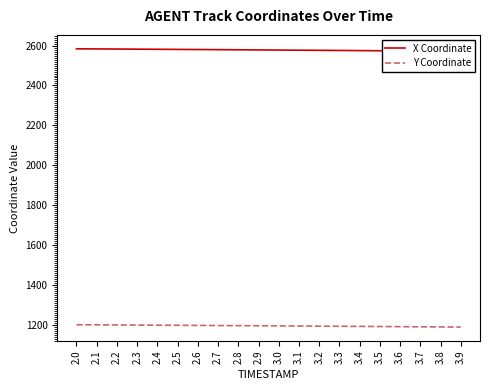

What is the label of the 12th point from the right?

2.8